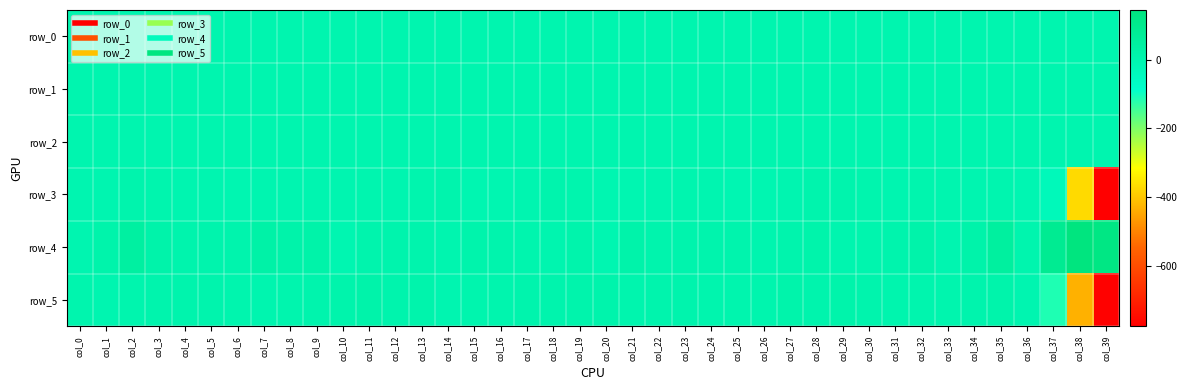

The value of row_3 at col_25 is -2.3. True or false?

False